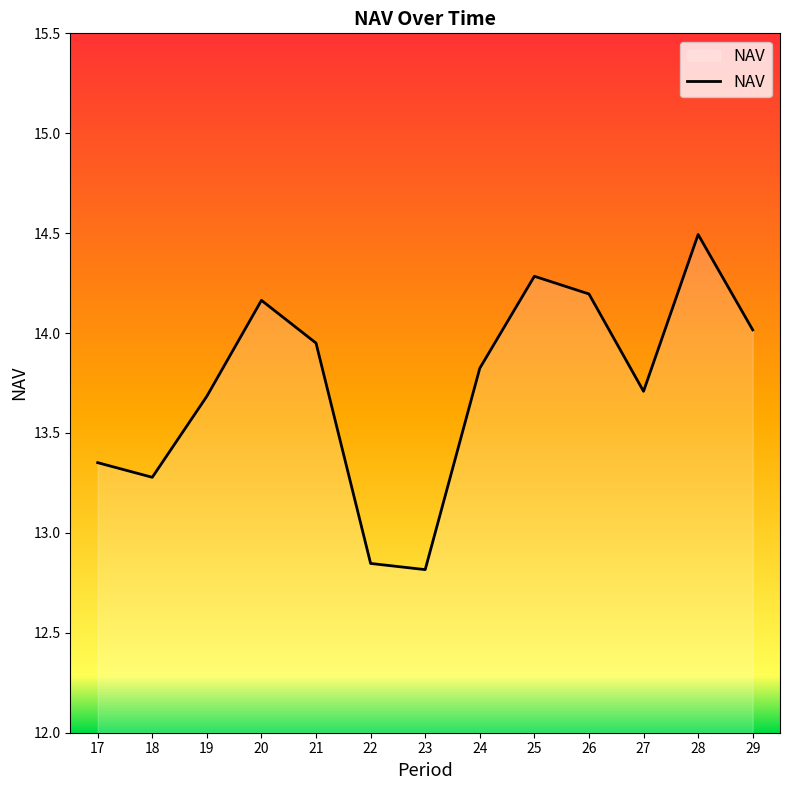

What is the difference between the second highest and second lowest values?

1.4